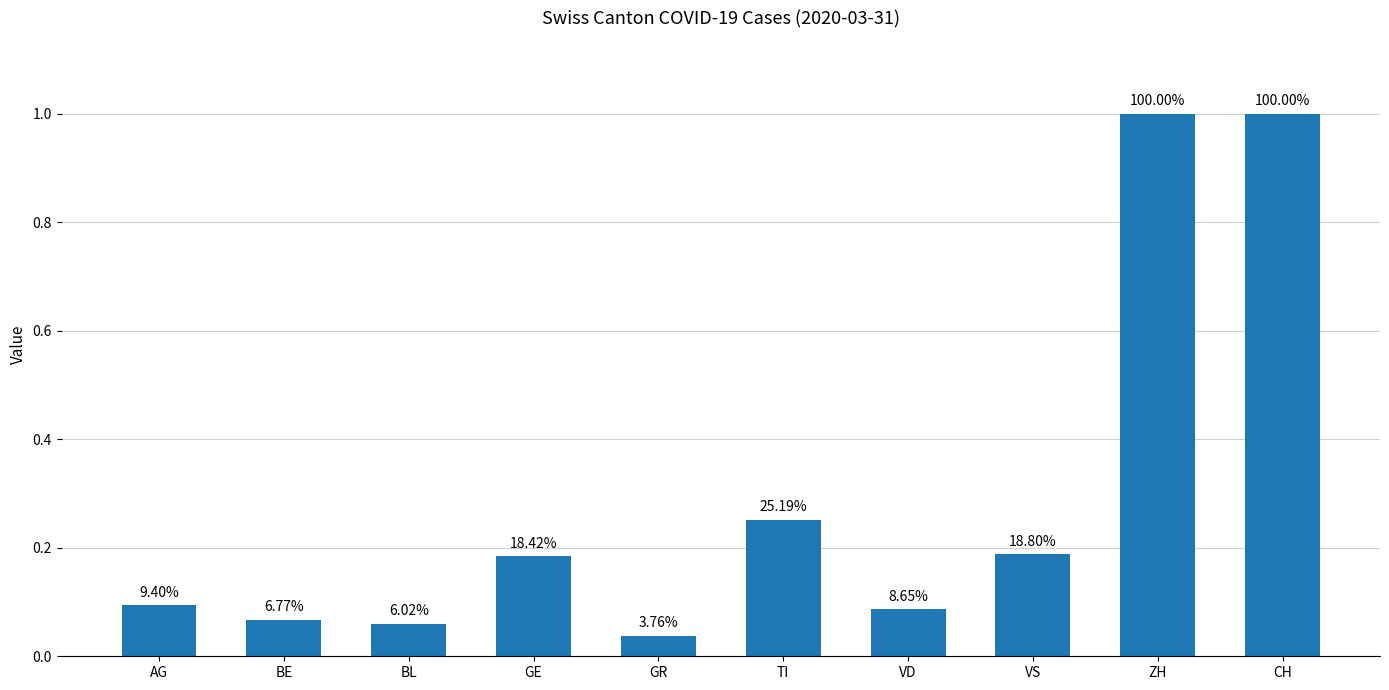

Does the chart contain any negative values?

No